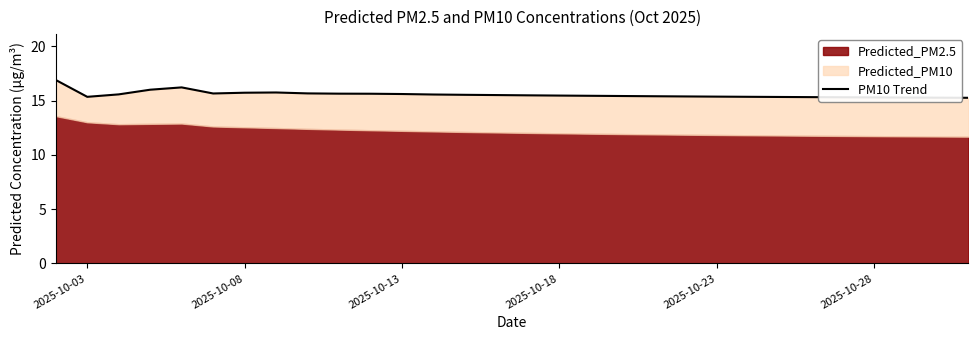

What position from the left is 2025-10-23?

22